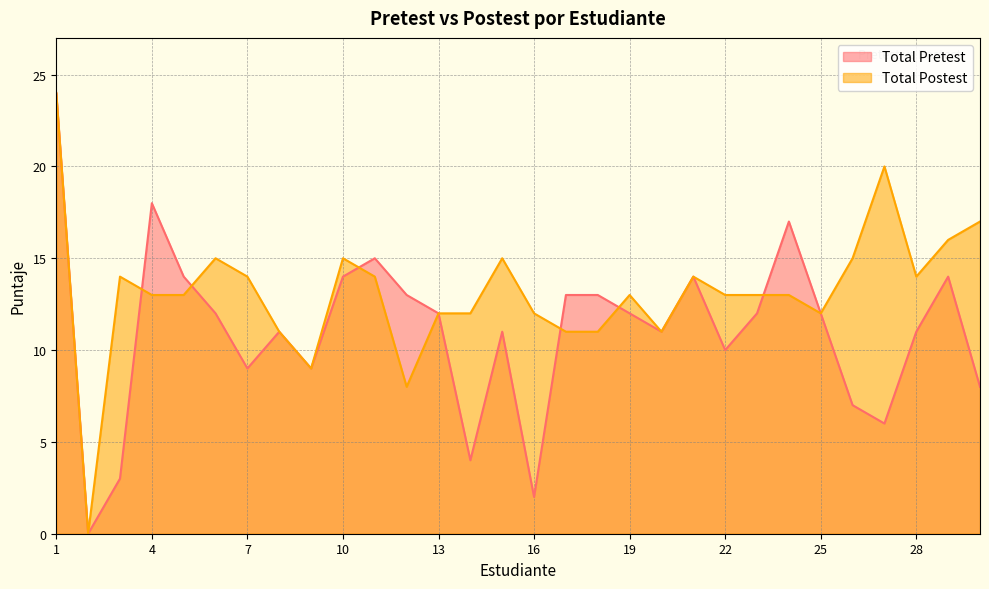

How many lines are shown in the chart?

2